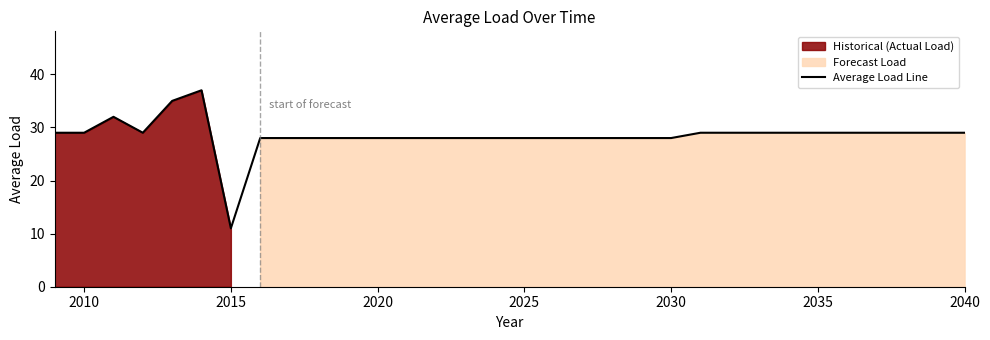

What is the highest value of the Average Load Line series?

37